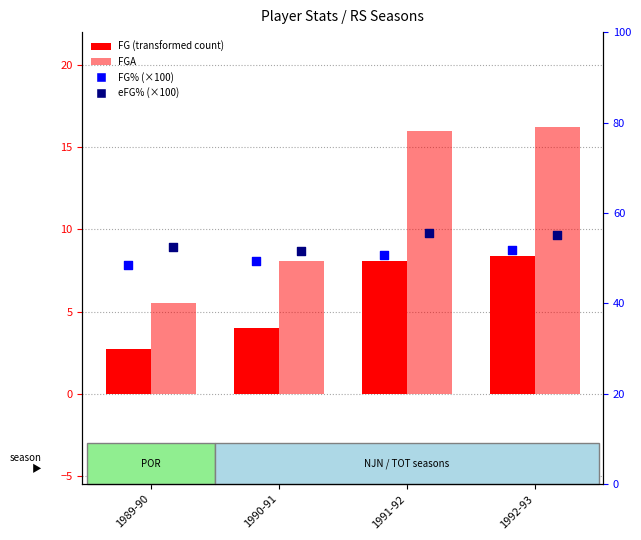

What is the total value across all series at 1992-93?

131.5